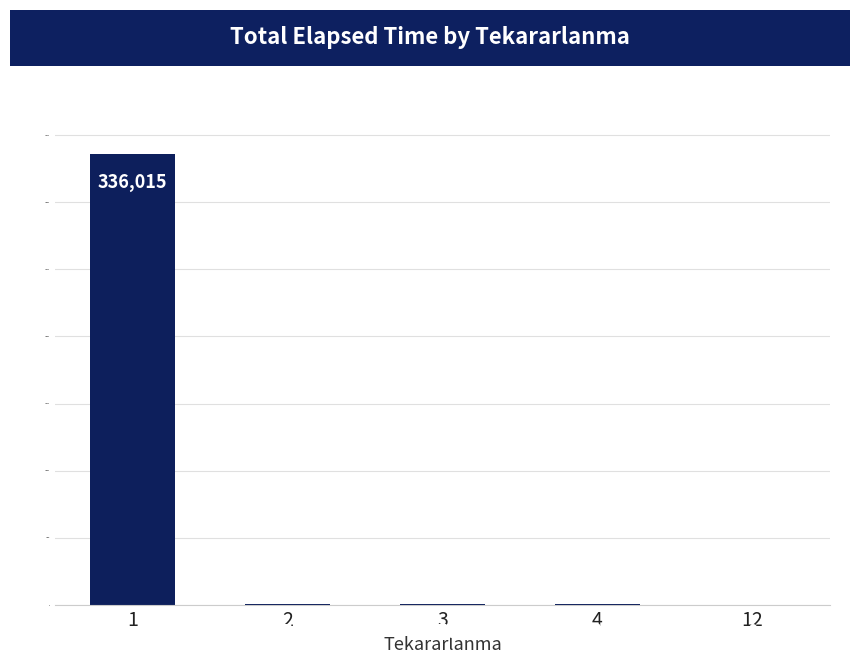

What is the greatest value displayed?

336015